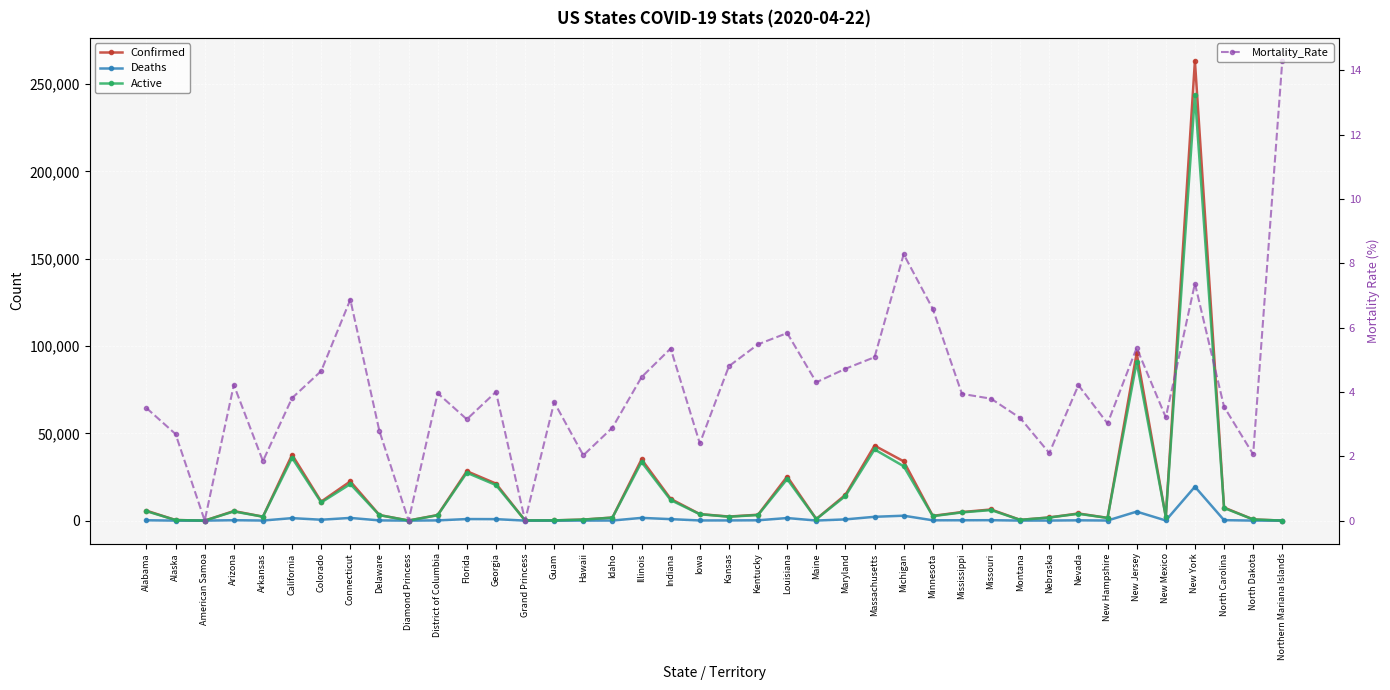

After their last crossing, which series has the higher values: Active or Mortality_Rate?

Mortality_Rate